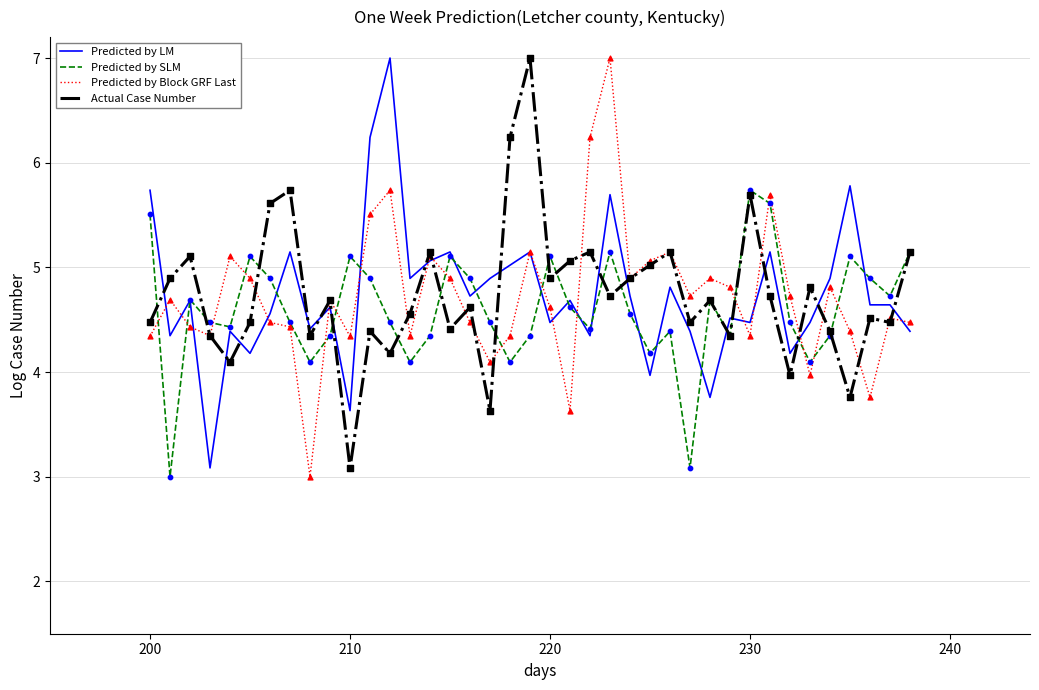

What is the smallest value displayed?

3.0